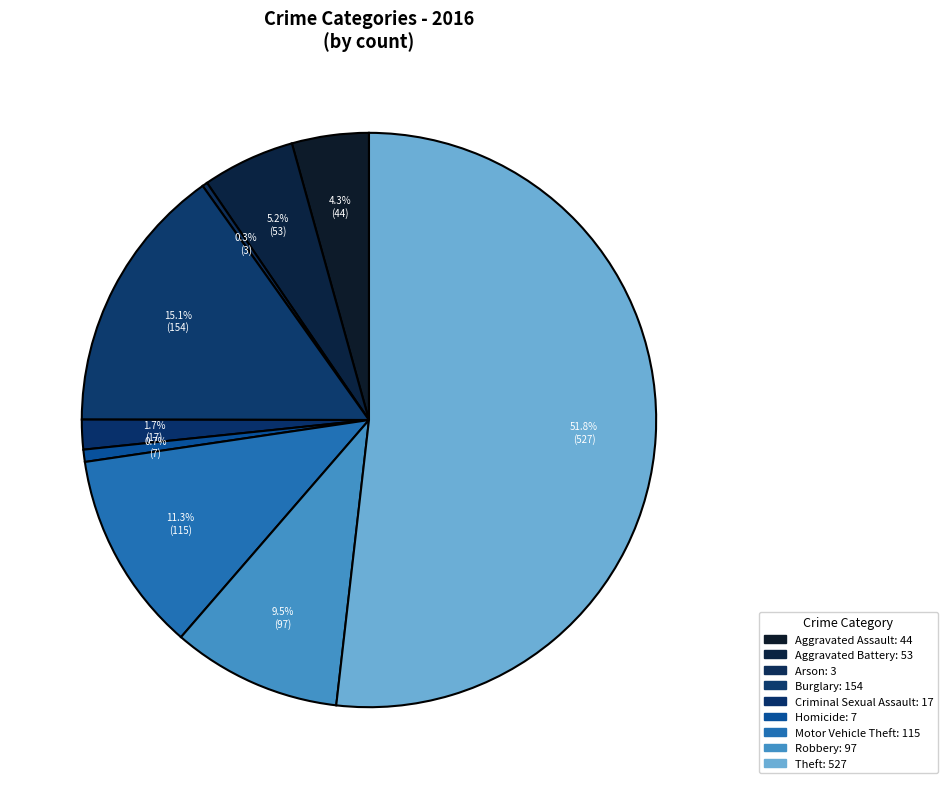

How many slices are in this pie chart?

9